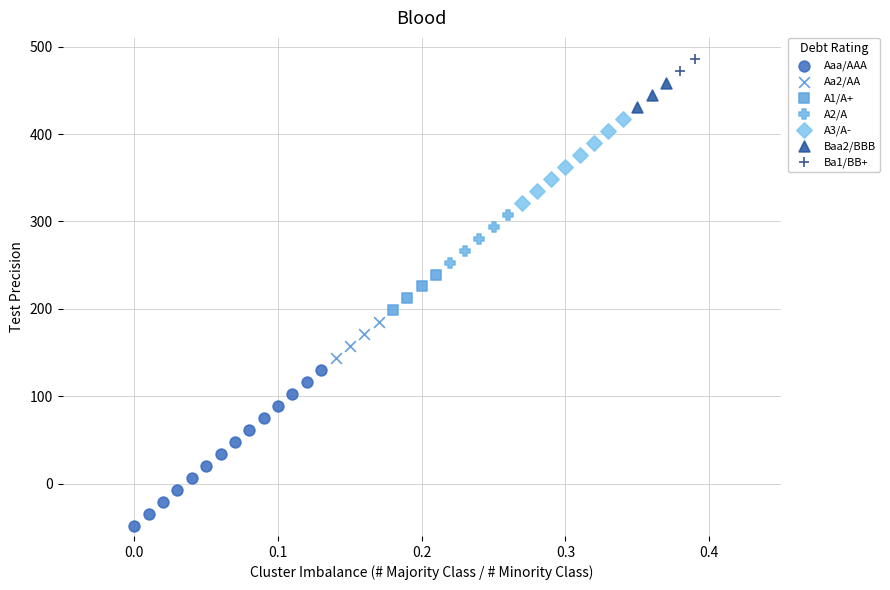

Which series reaches the minimum Y coordinate?

Aaa/AAA